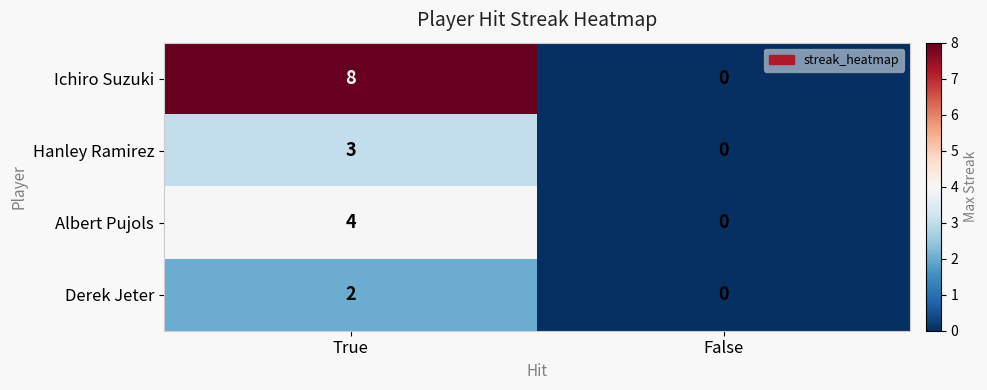

Rank the series by their average value, from lowest to highest.

Derek Jeter, Hanley Ramirez, Albert Pujols, Ichiro Suzuki